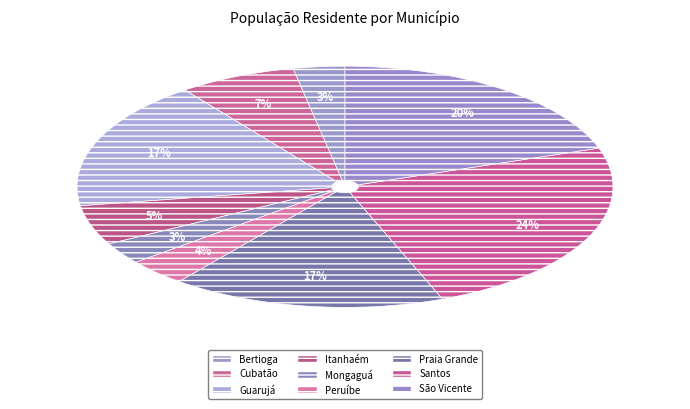

How many slices are in this pie chart?

9